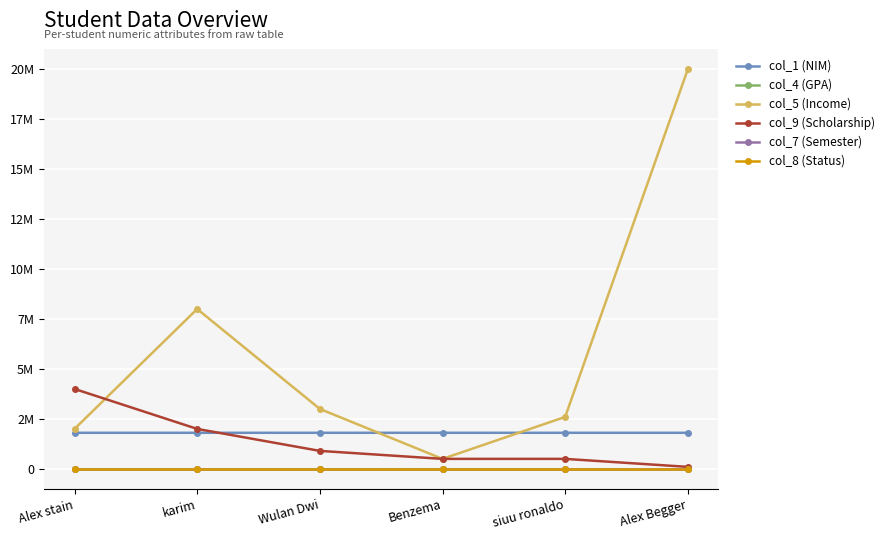

True or false: col_8 (Status) and col_4 (GPA) cross at least once.

False